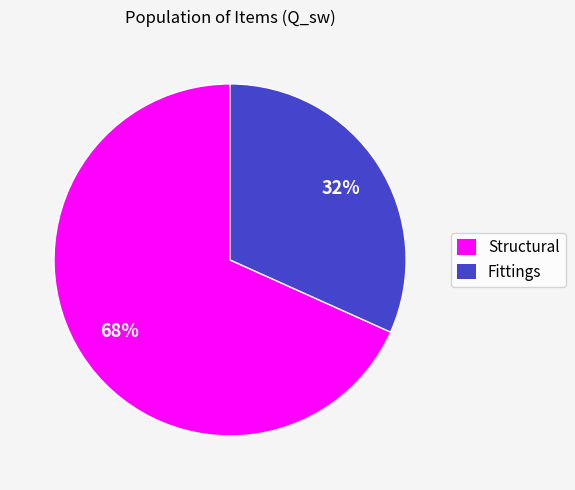

Is there a majority slice in this chart?

Yes